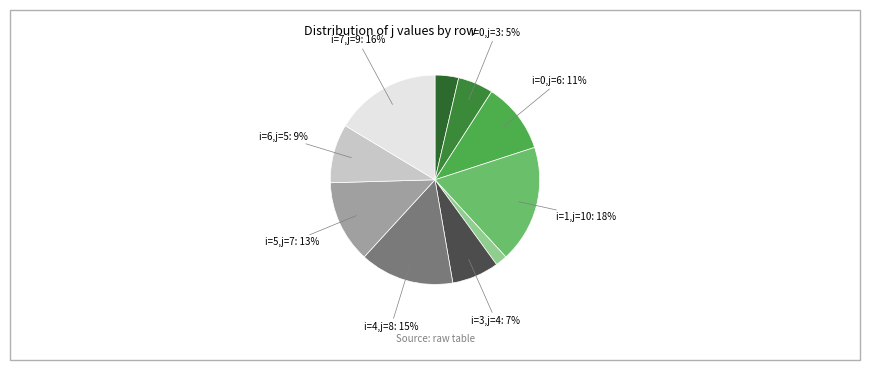

What is the largest slice in the pie chart?

1 (j=10)